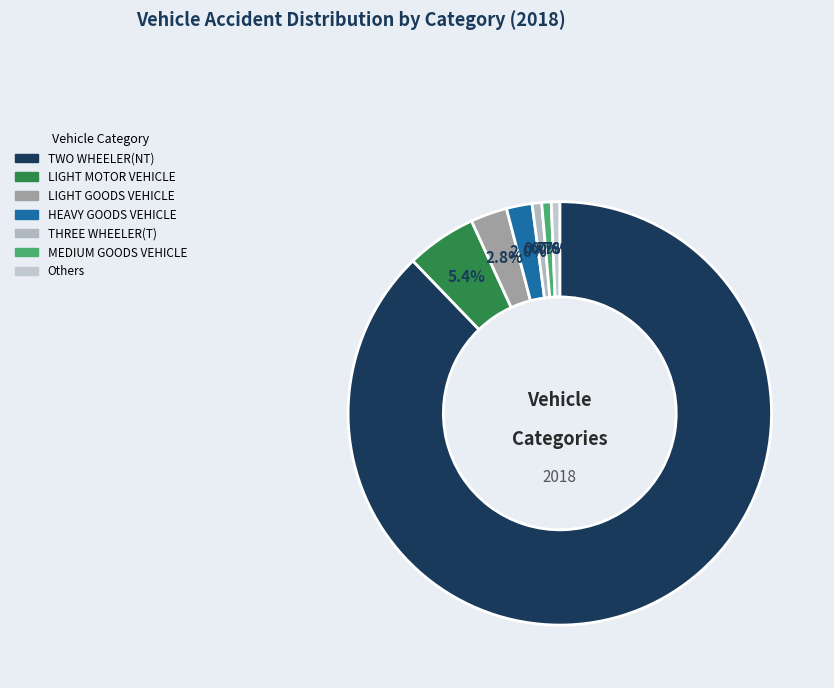

To the nearest percent, what is the average slice percentage?

14%